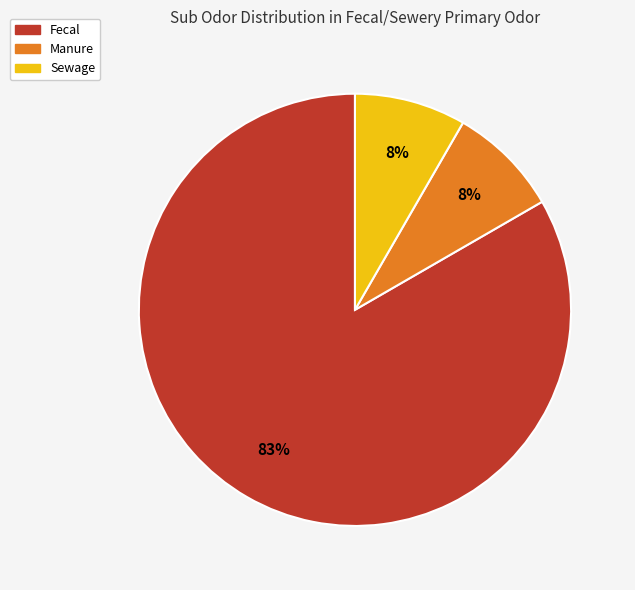

To the nearest percent, what is the average slice percentage?

33%